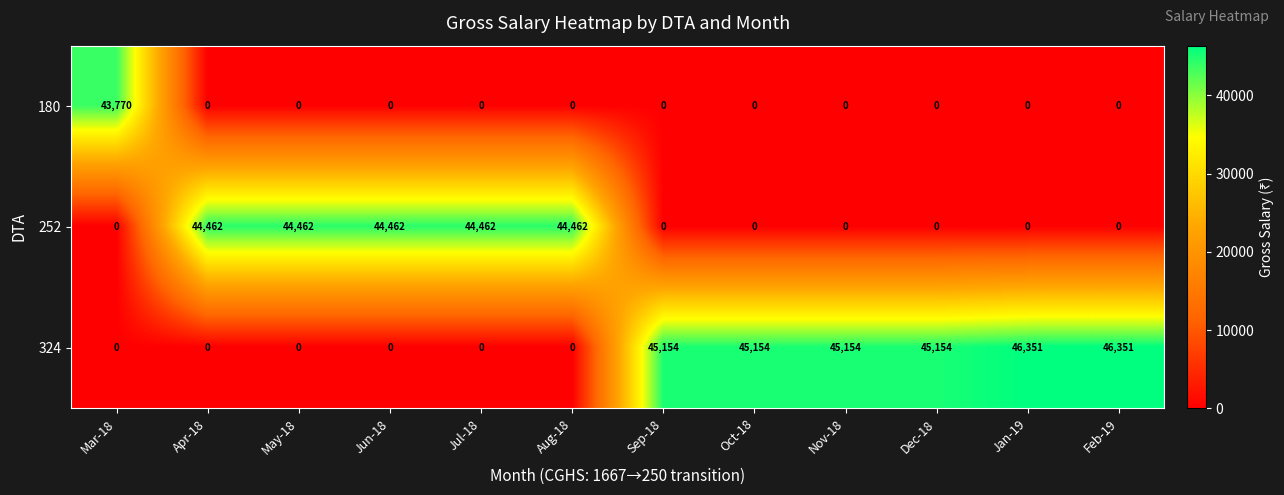

True or false: 324 has a value of 0 at Jul-18.

True